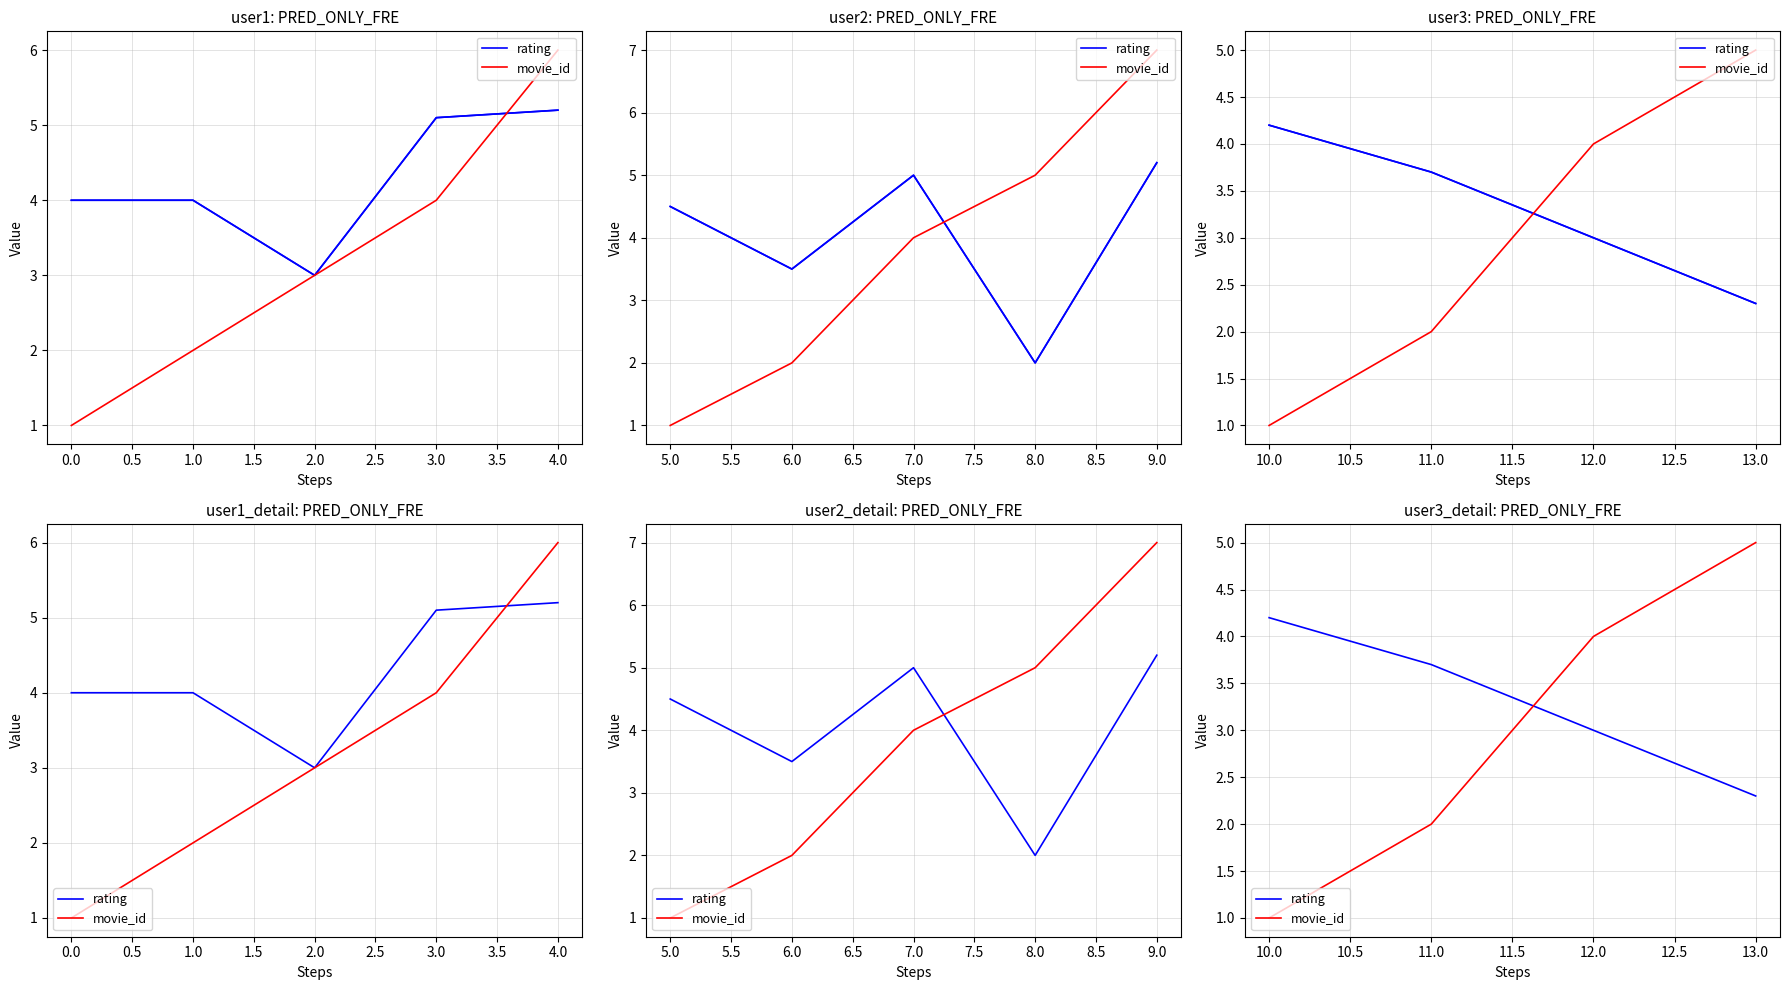

At 10.0, list the series in order from smallest to largest.

movie_id, rating